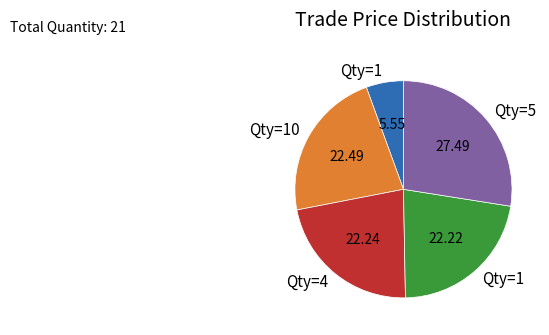

Is there a majority slice in this chart?

No